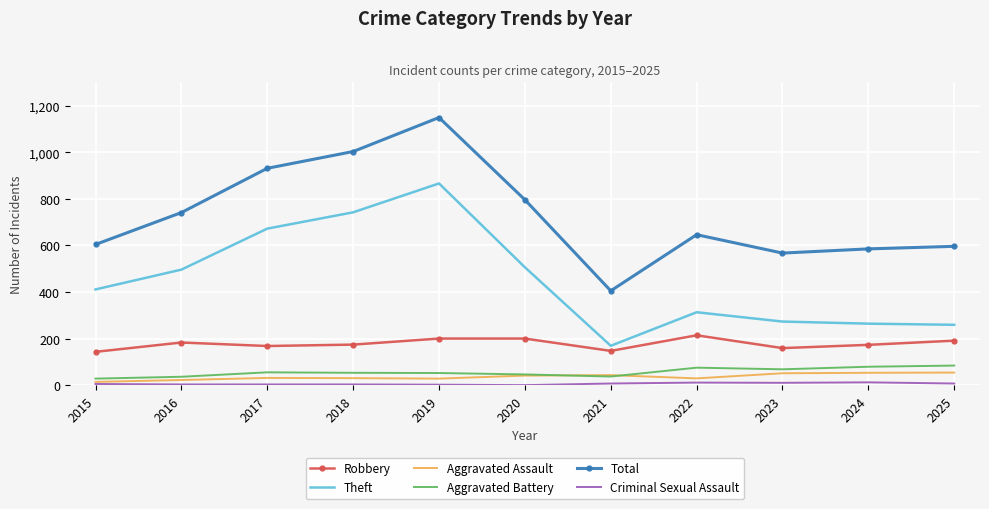

Is it true that Robbery equals 200 at 2020?

True